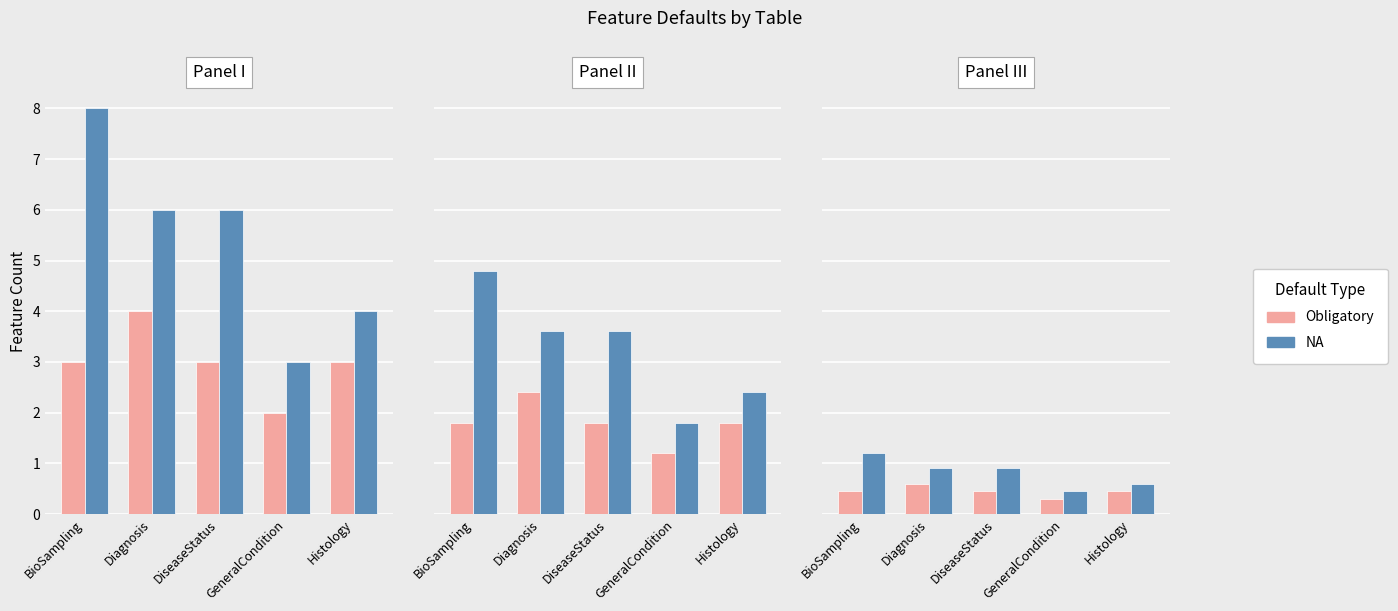

The NA series shows 0.7 at GeneralCondition. True or false?

False